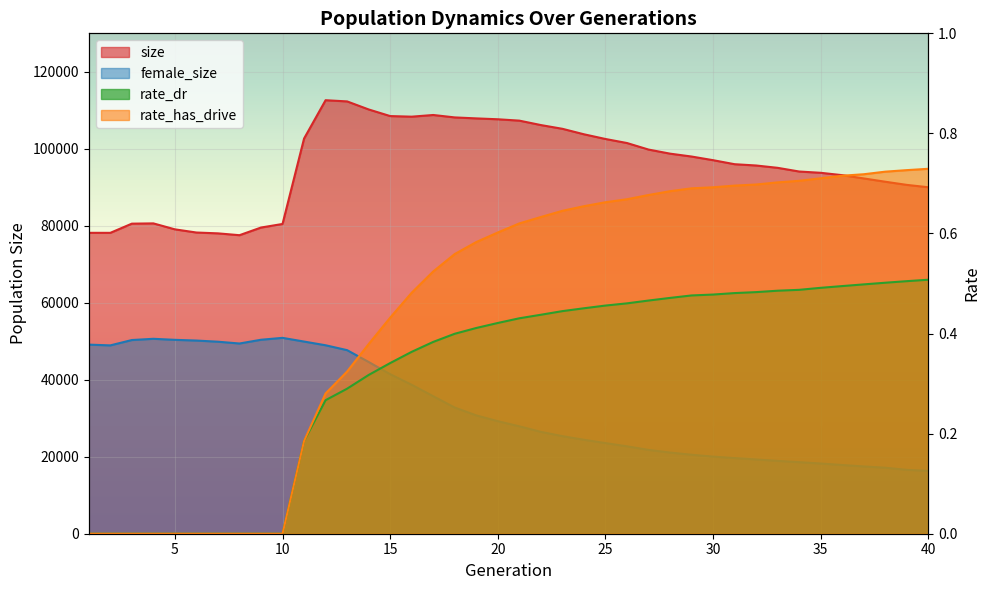

Which has a higher value, 36 or 16?

16